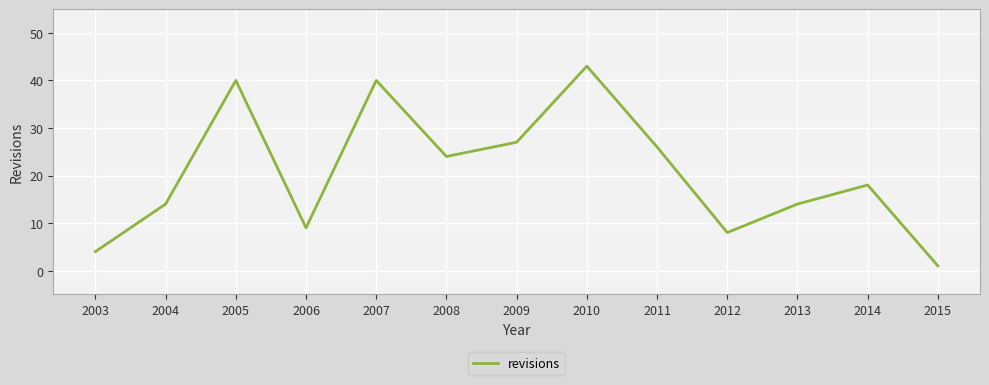

Does the chart have visible grid lines?

Yes